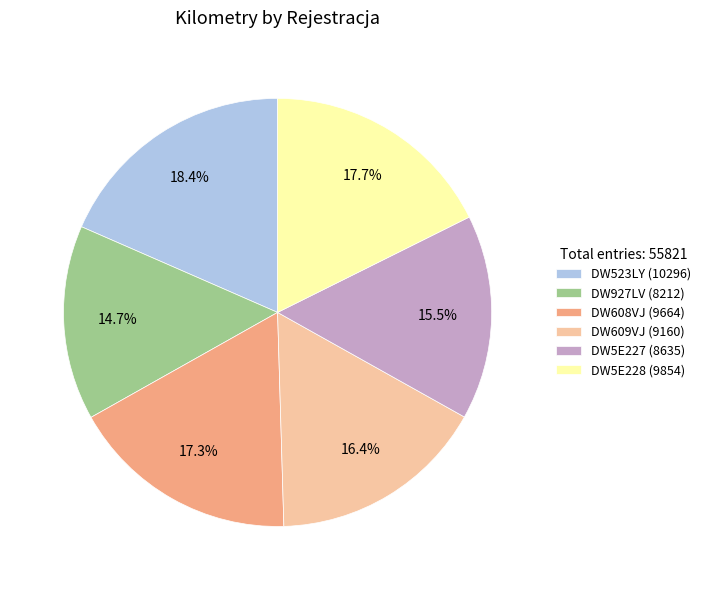

Approximately how many times larger is the value at DW609VJ (9160) compared to DW927LV (8212)?

1.1